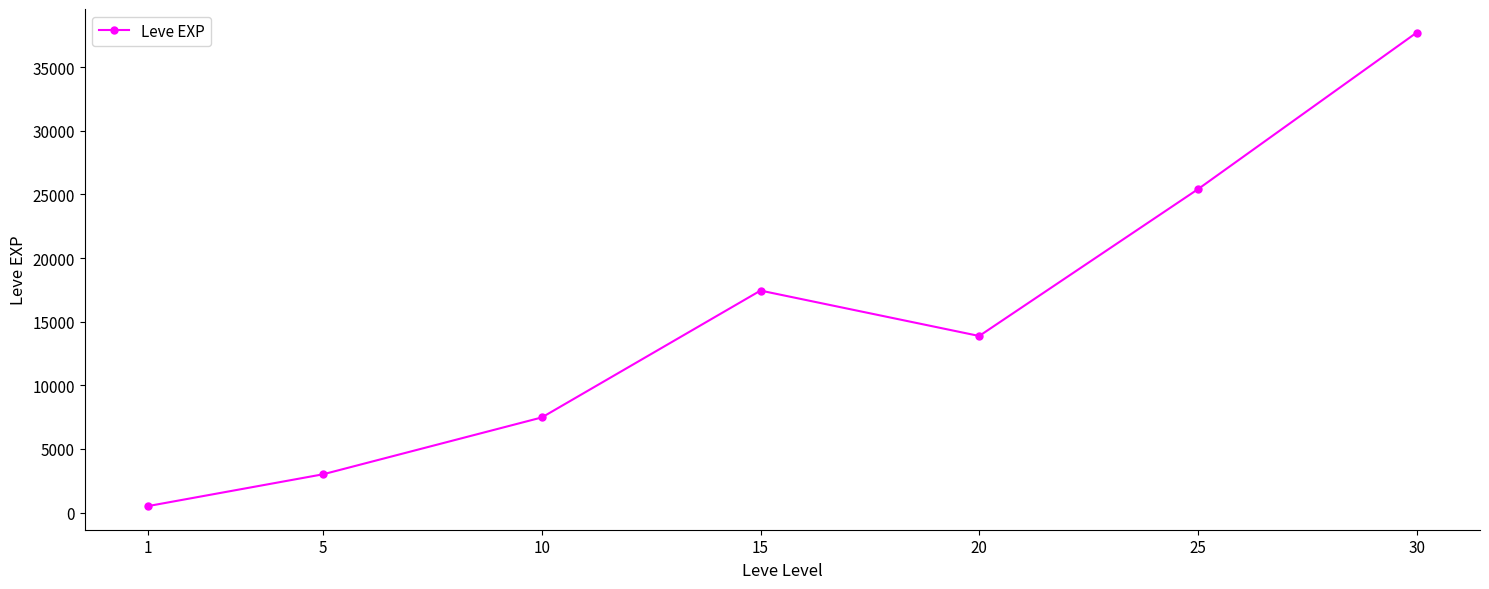

How many series are shown in this chart?

1